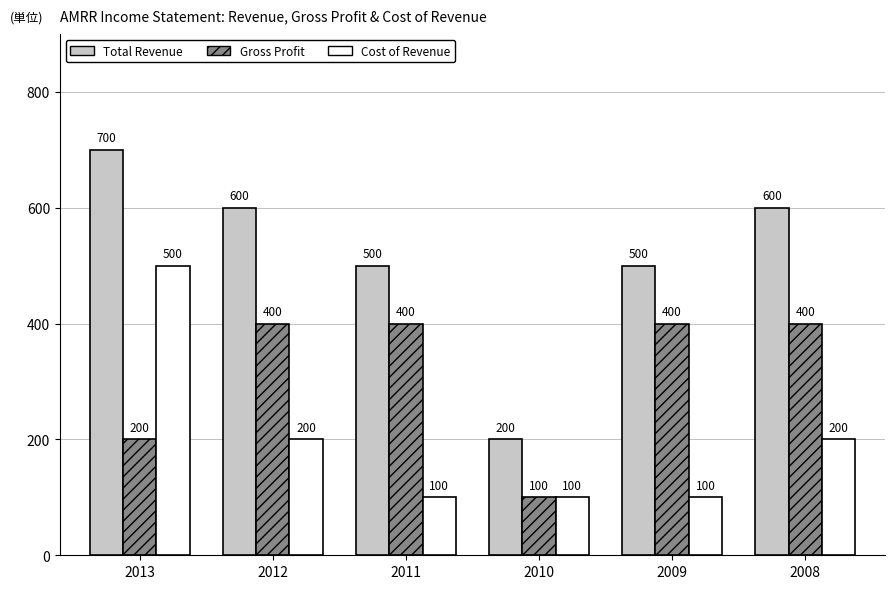

At which category is the sum across all series the highest?

2013